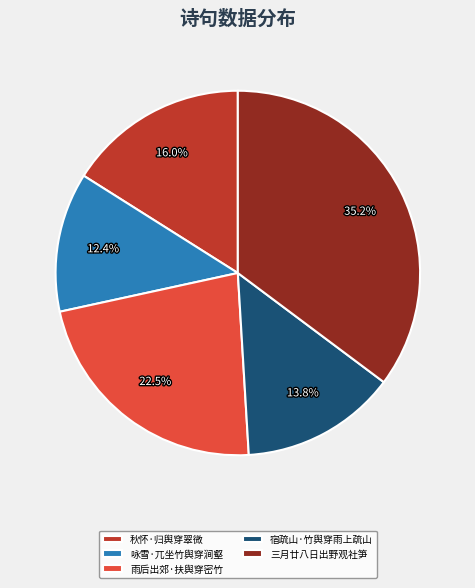

Which slice is the largest?

三月廿八日出野观社笋